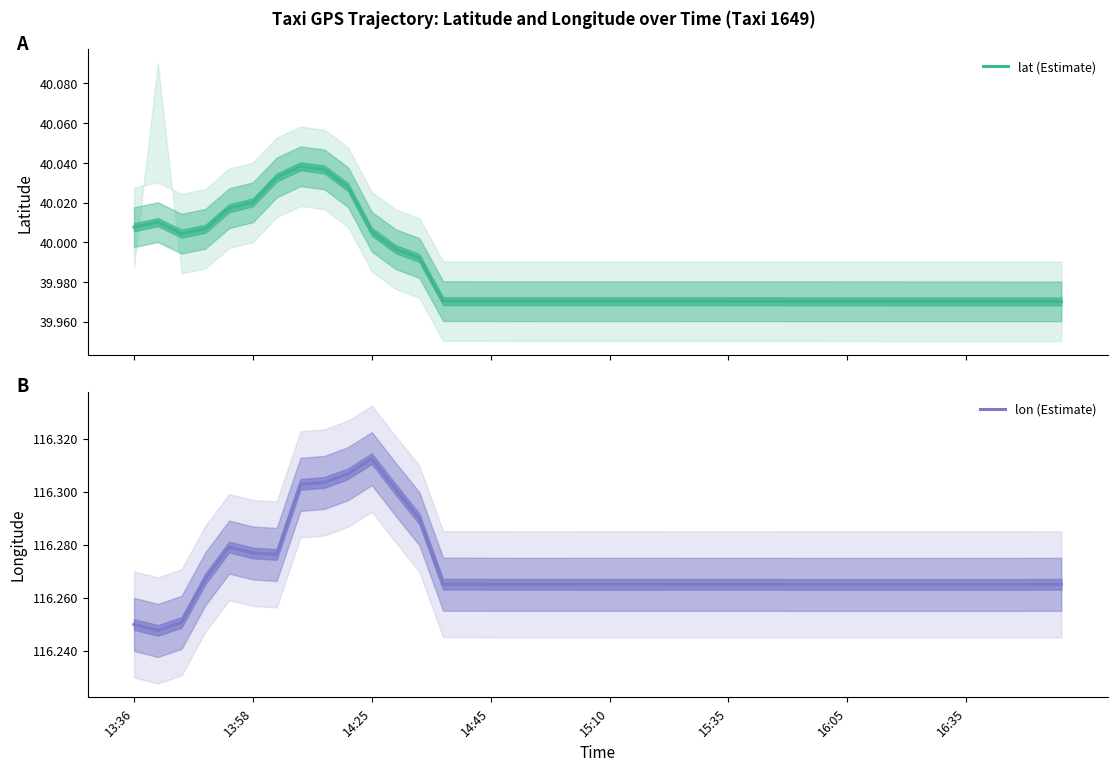

Is the value of lon (Estimate) at 16:35 greater than the value of lat (Estimate) at 11?

Yes